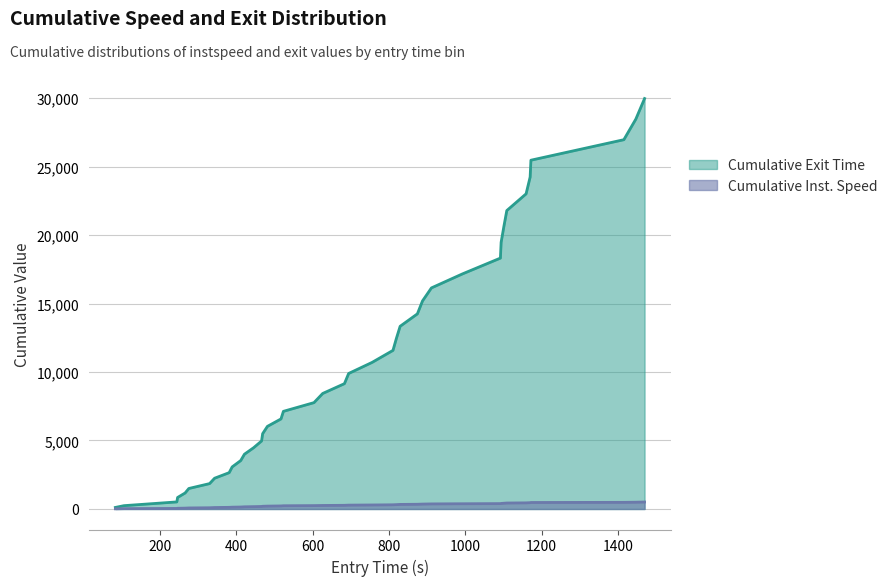

What is the maximum value for Cumulative Exit Time?

29967.6